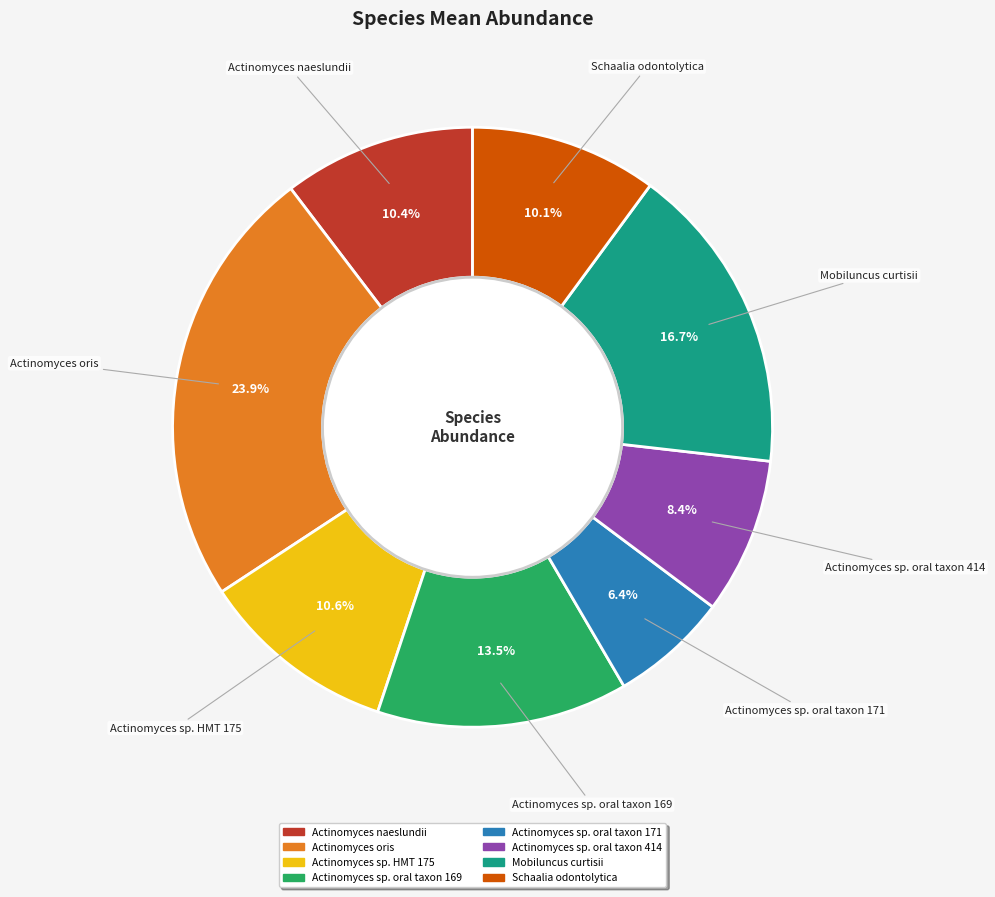

Combined, do Actinomyces naeslundii and Actinomyces oris account for over 50%?

No